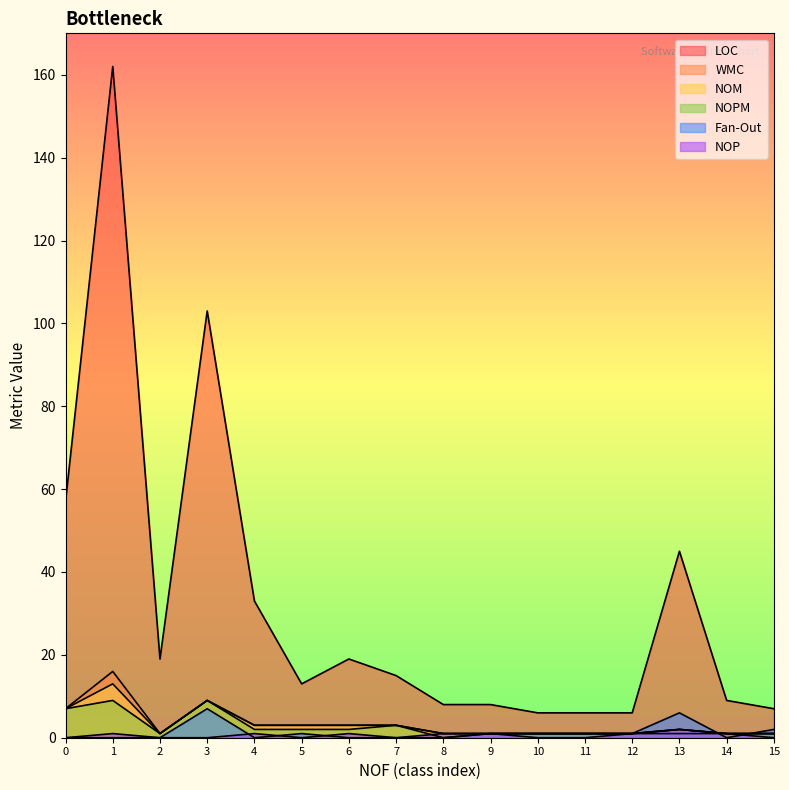

List the series in order of their peak value, highest first.

LOC, WMC, NOM, NOPM, Fan-Out, NOP